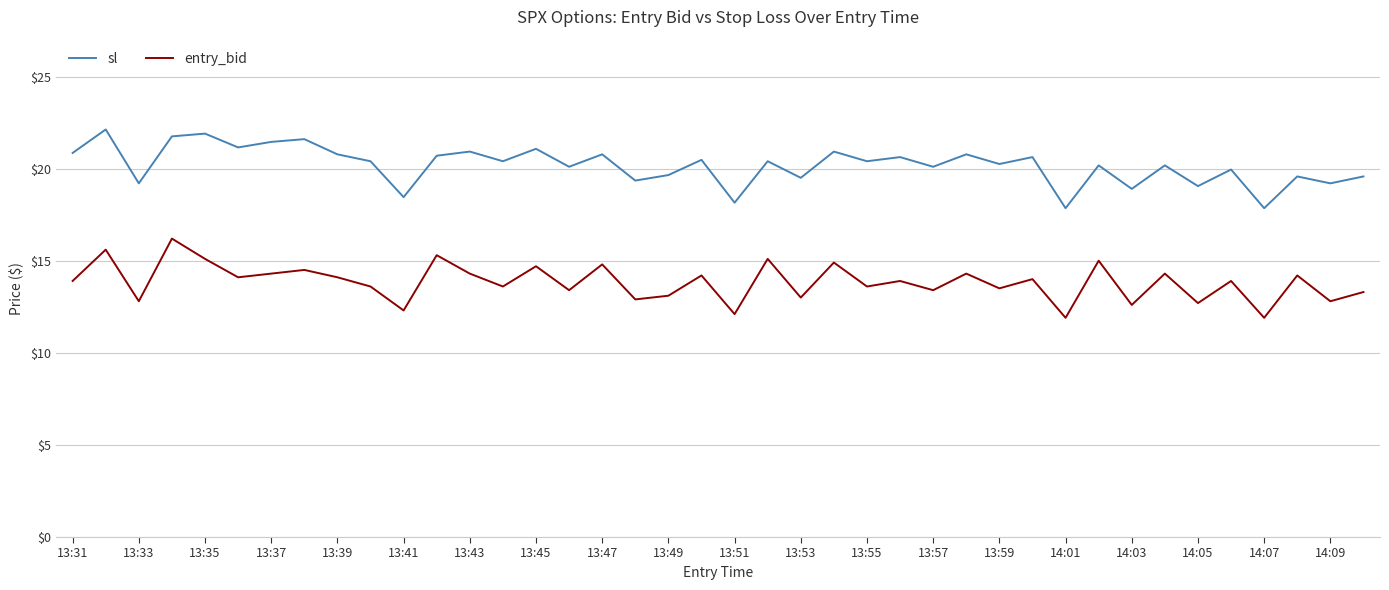

List the series in order of their peak value, highest first.

sl, entry_bid